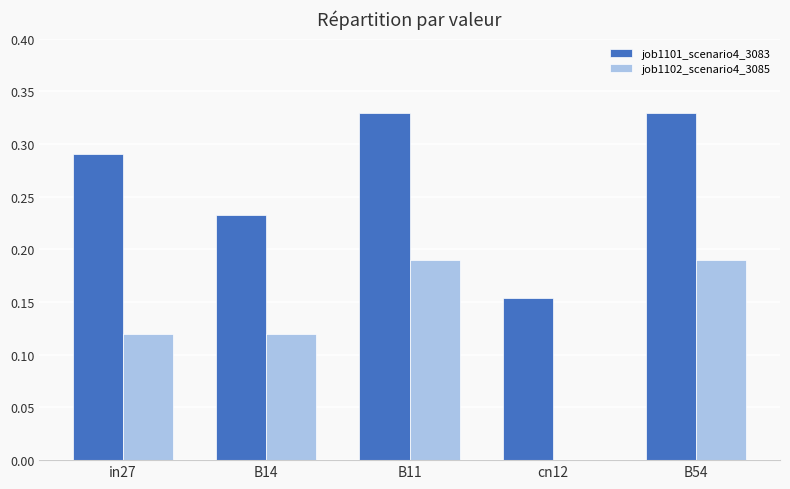

What is the sum of the job1101_scenario4_3083 values at B11 and B14?

0.6